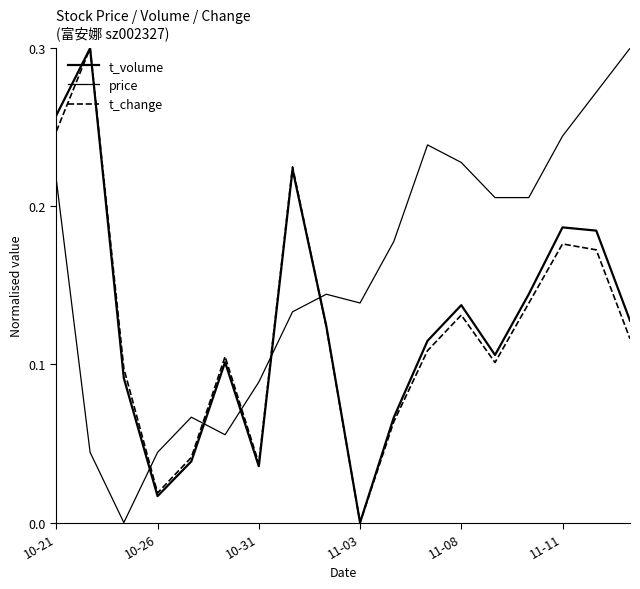

Does the chart display data point markers on the line(s)?

No